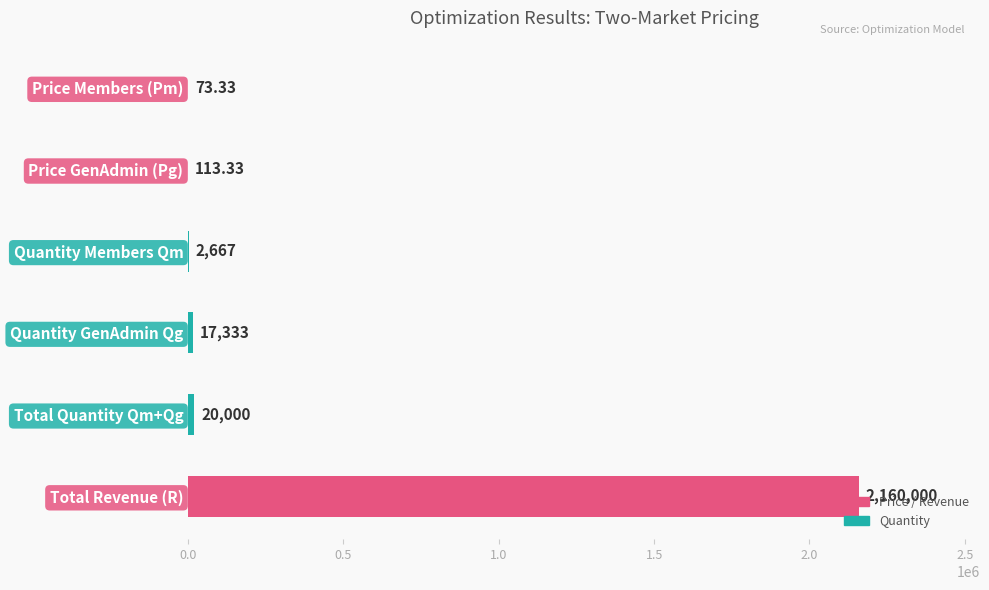

At which label is the value closest to 1080036?

Total Quantity Qm+Qg